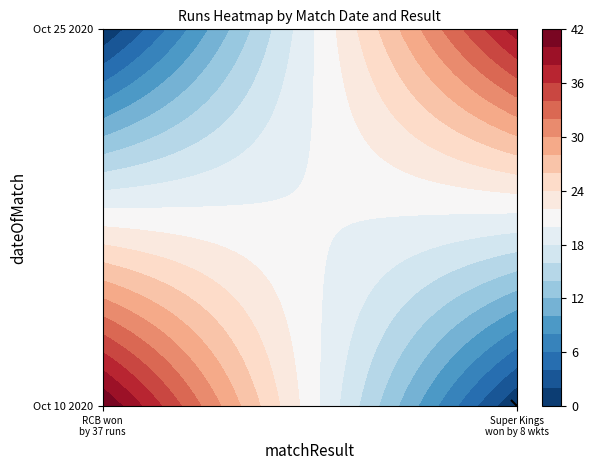

What is the spread (max minus min) of values at Super Kings won by 8 wickets?

39